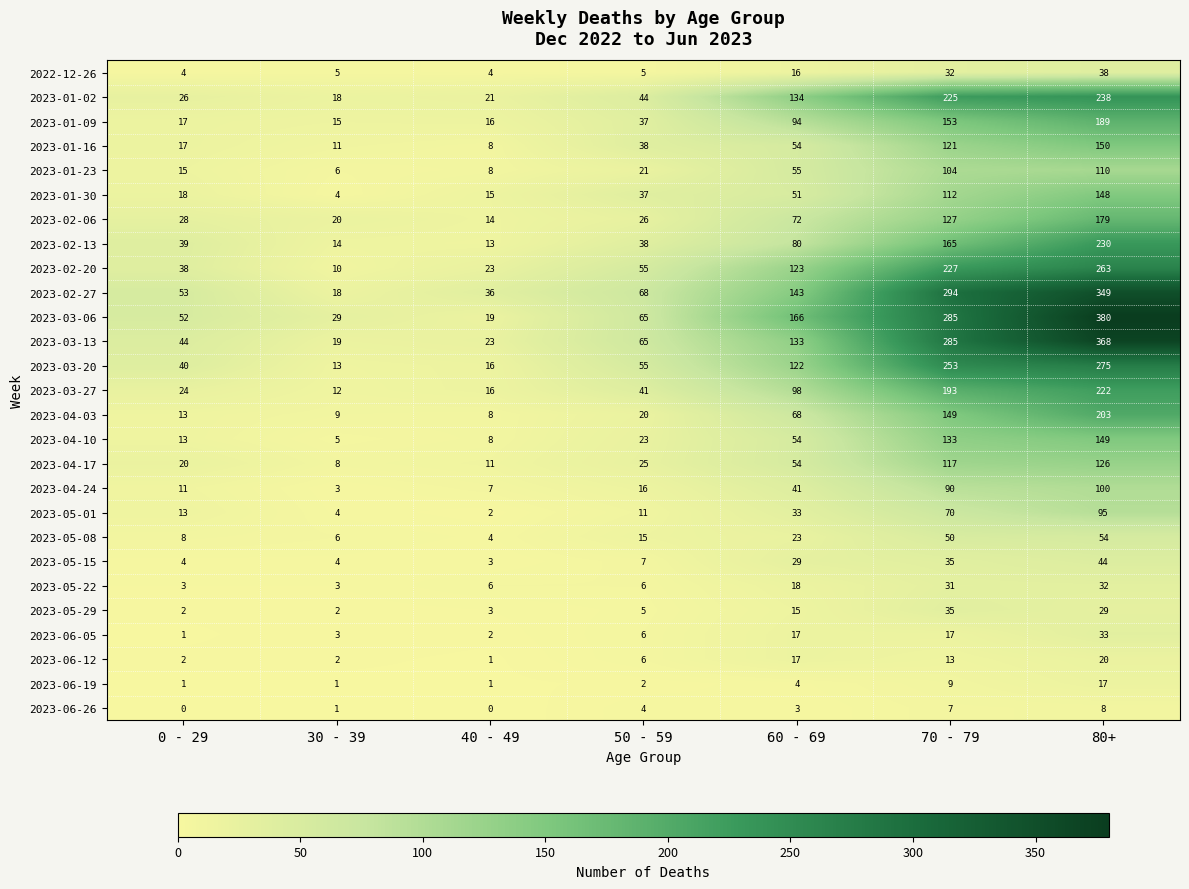

Which label corresponds to the largest value in the chart?

80+